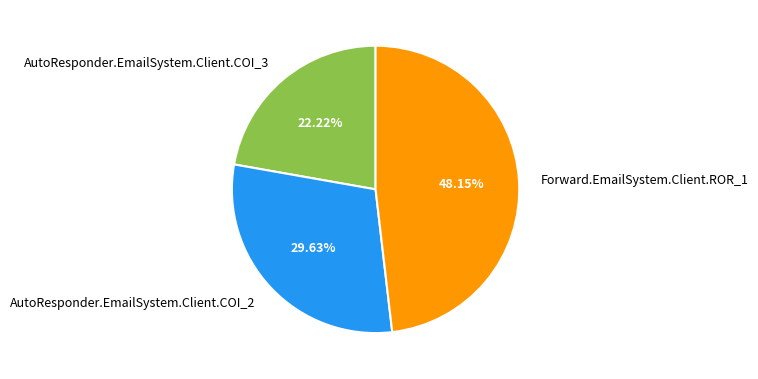

To the nearest percent, what portion does Forward.EmailSystem.Client.ROR_1 represent?

48%